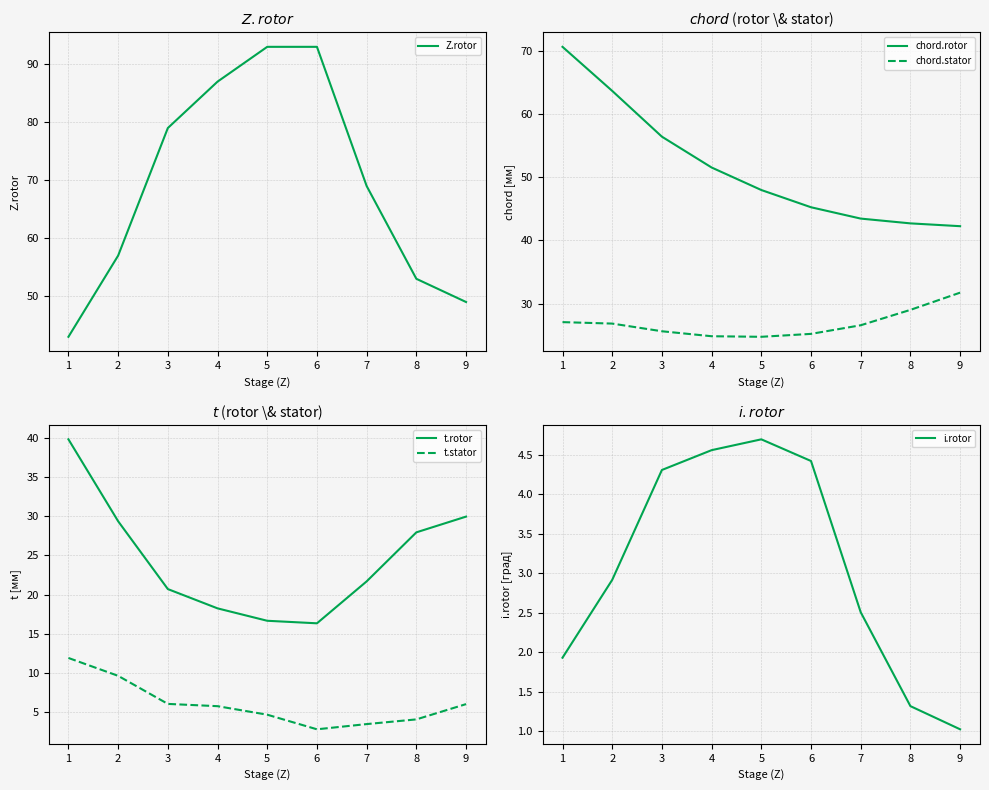

True or false: chord.stator has a value of 6.4 at 8.

False